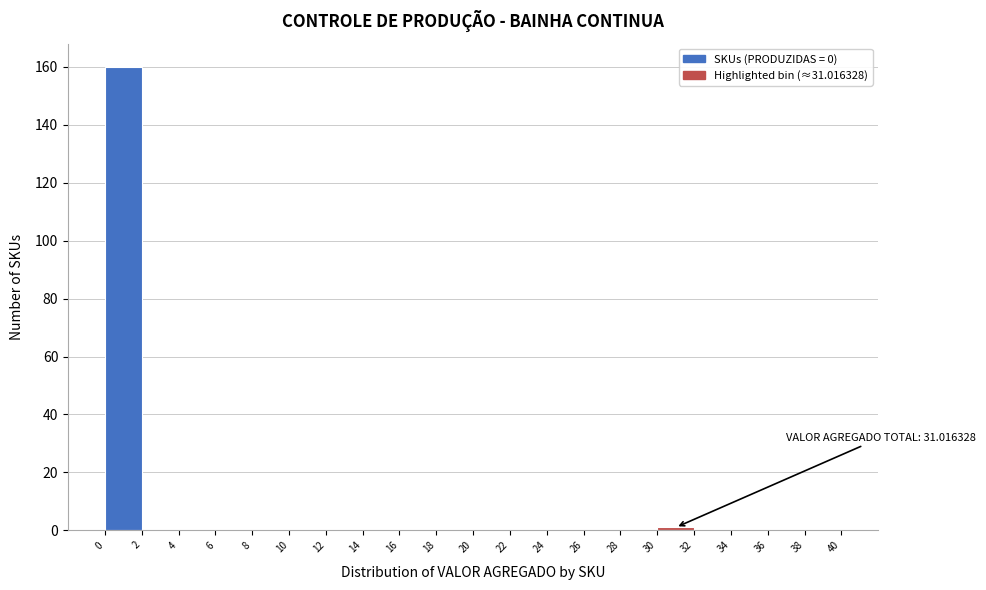

Over which range of the x-axis is the bar tallest?

0 to 2